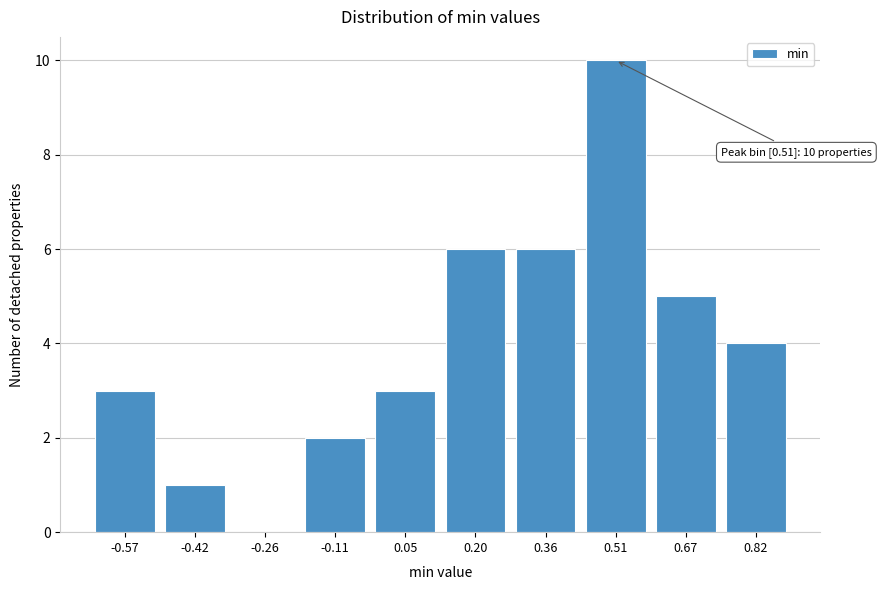

Reading left to right, extract all data points from this chart.

-0.57=3	-0.42=1	-0.26=0	-0.11=2	0.05=3	0.20=6	0.36=6	0.51=10	0.67=5	0.82=4